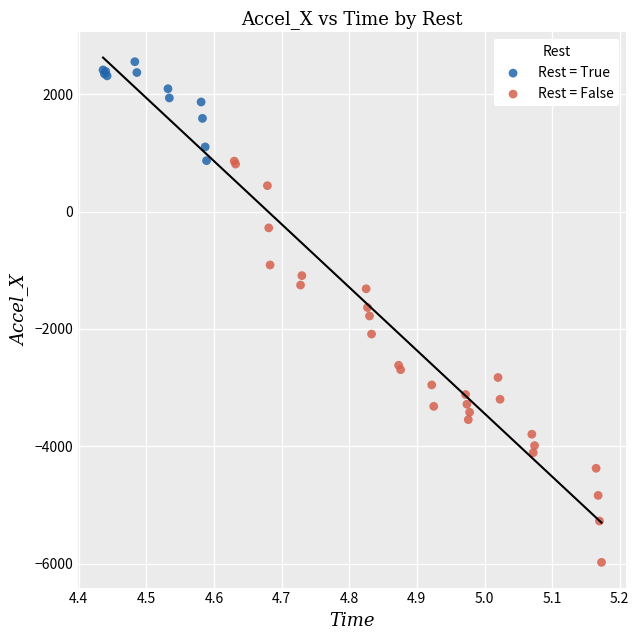

Which series reaches the minimum Y coordinate?

Rest = False